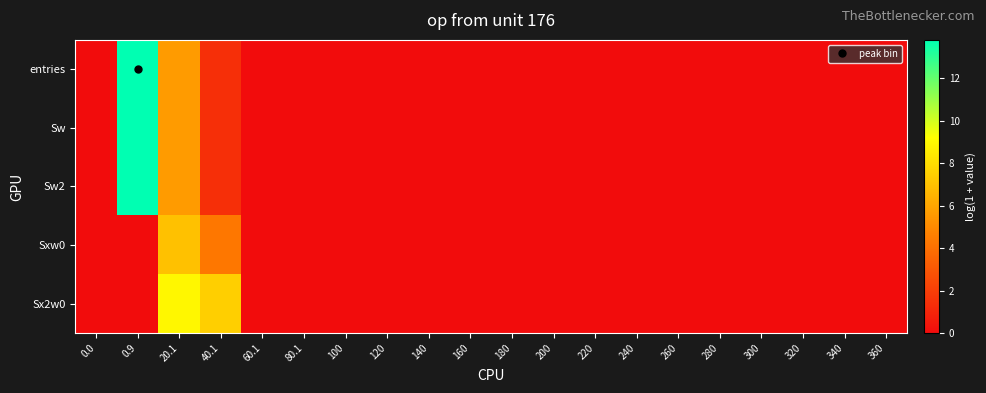

List the series in order of their peak value, highest first.

entries, Sw, Sw2, Sx2w0, Sxw0